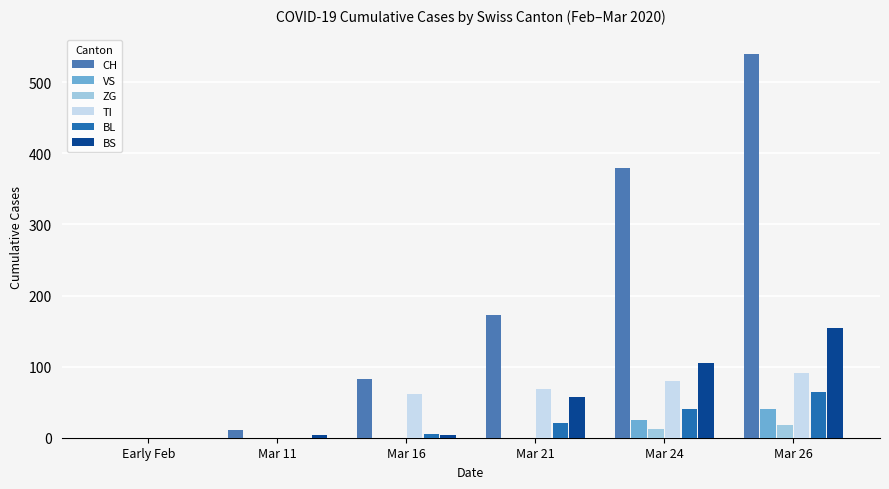

Is the value of TI at Mar 21 greater than the value of BS at Mar 26?

No